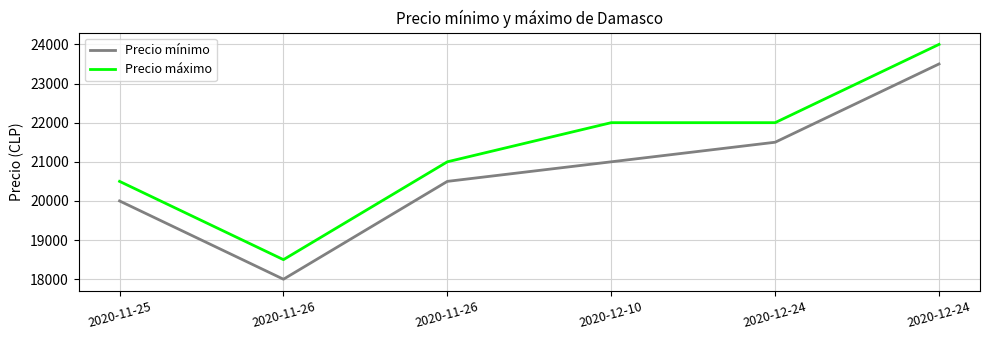

Which label corresponds to the smallest value in the chart?

2020-11-26